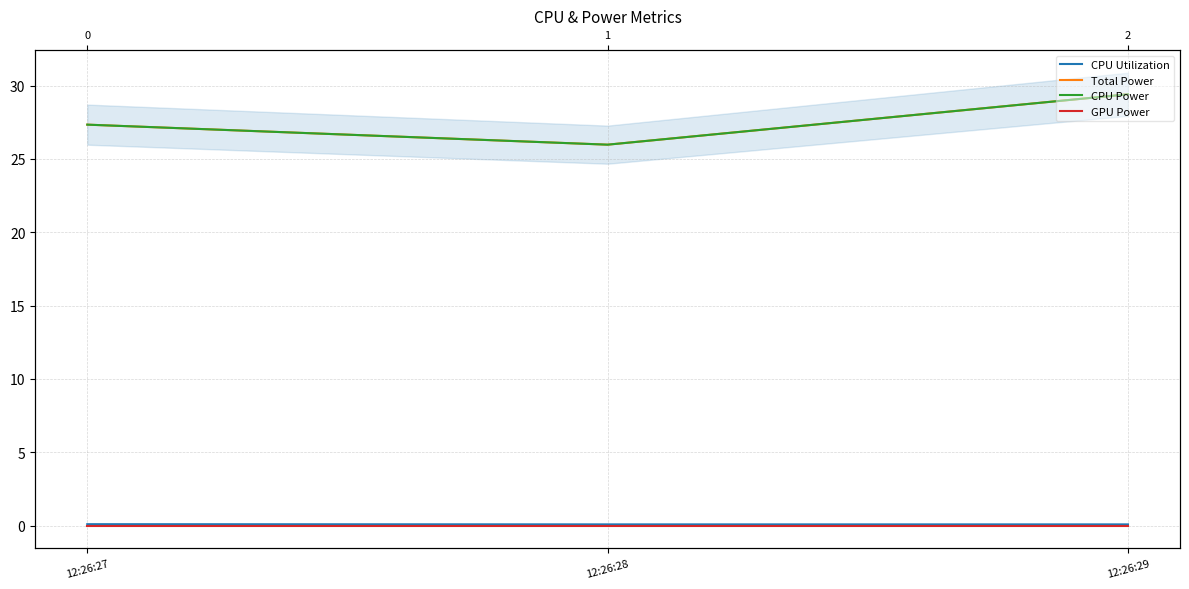

Between 12:26:27 and 12:26:28, which series saw the biggest shift?

Total Power